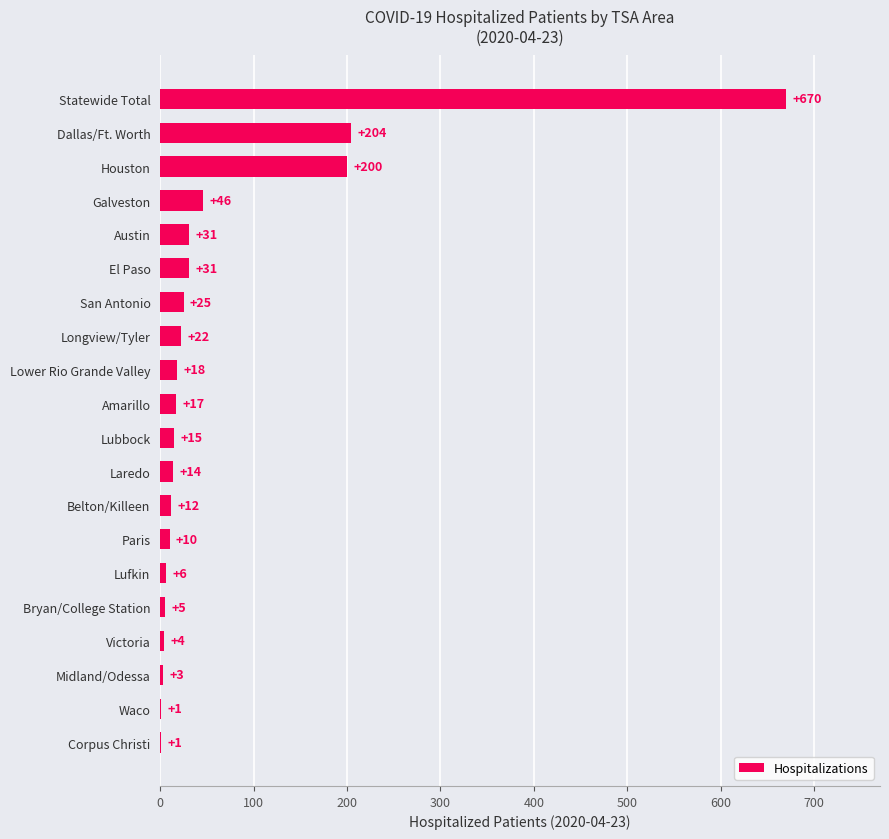

Which category has the highest value across all series?

Statewide Total